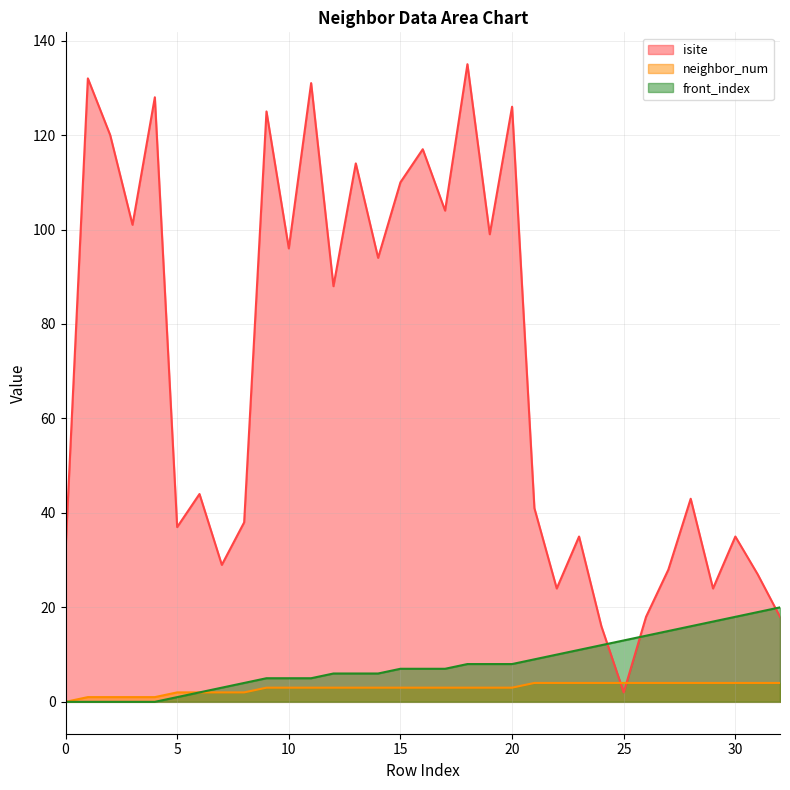

At how many categories does at least one series exceed 51?

16